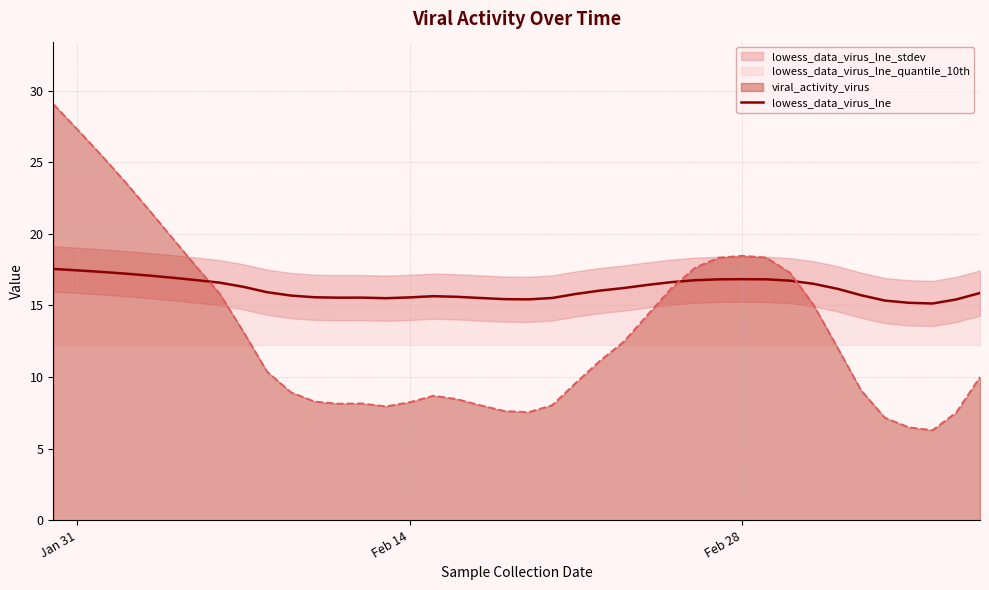

What is the maximum value for lowess_data_virus_lne?

17.5